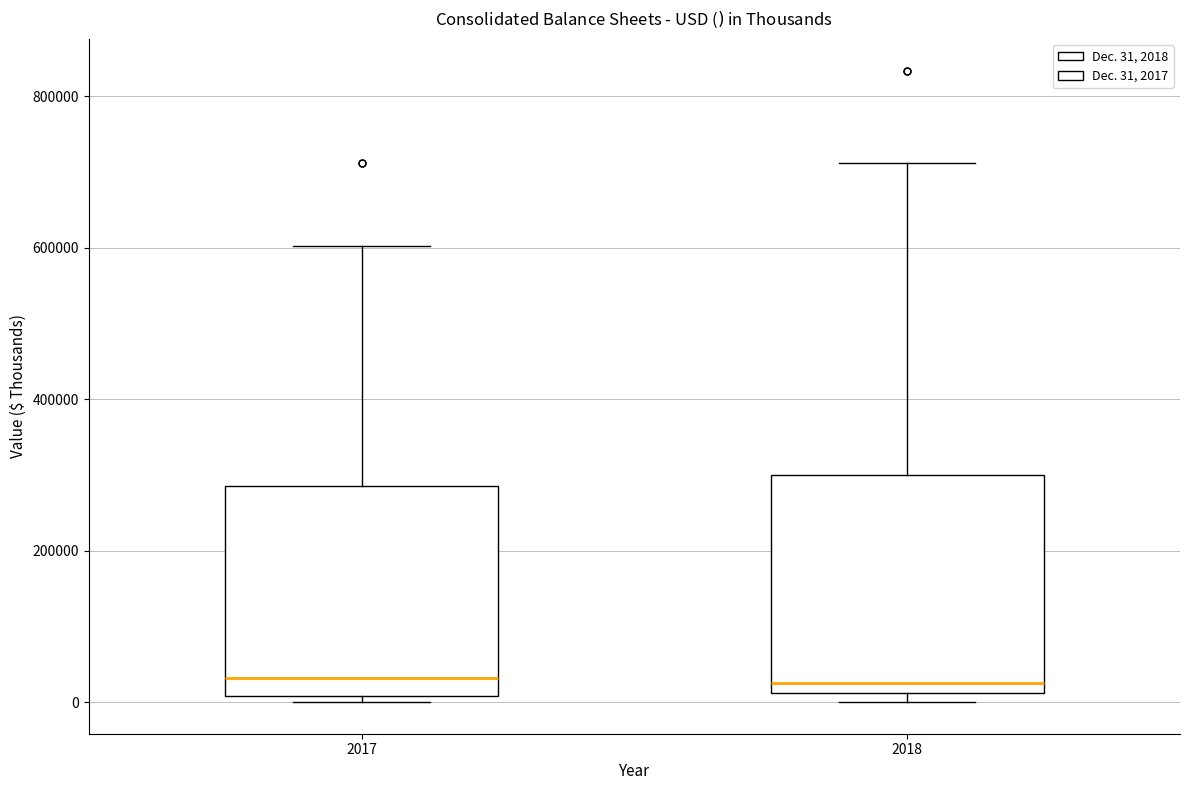

Reading left to right, read every box against the y-axis: the position of its median line, the range the box covers, and the ends of its whiskers. The values are not printed on the chart, so give them approximately, as read against the axis.

2017: median 40000, box 0 to 280000, whiskers 0 (just below the box's lower edge) to 600000
2018: median 20000 (just above the box's lower edge), box 20000 to 300000, whiskers 0 to 720000